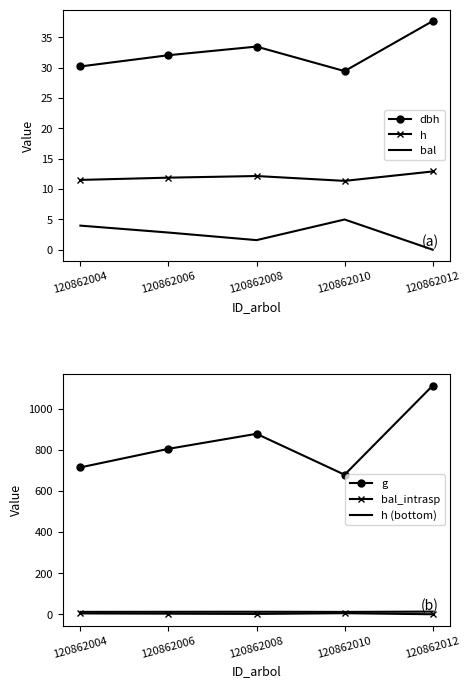

What is the value of the dbh point at the 2nd from the left?

32.0